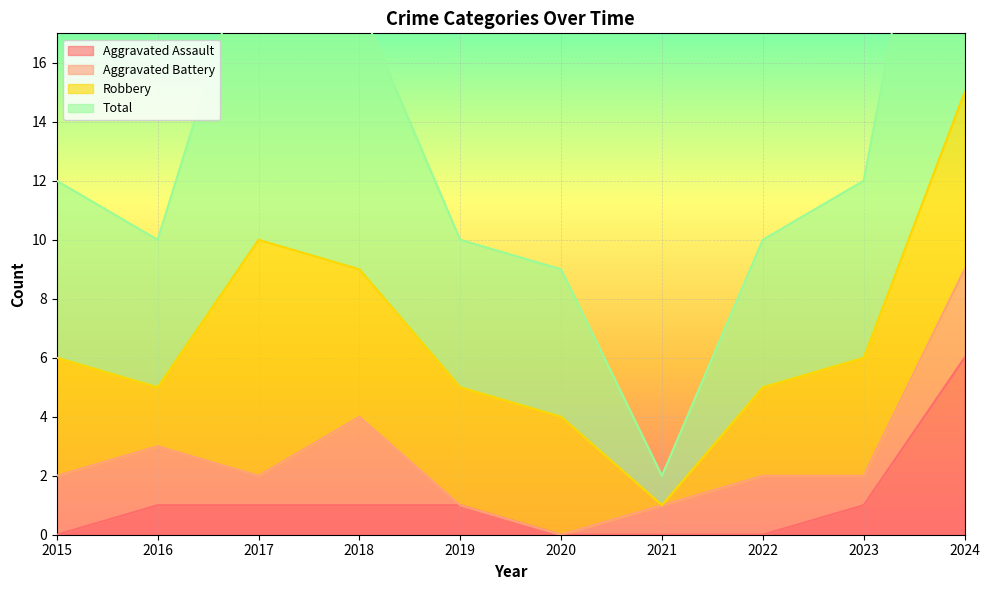

What is the greatest value displayed?

30